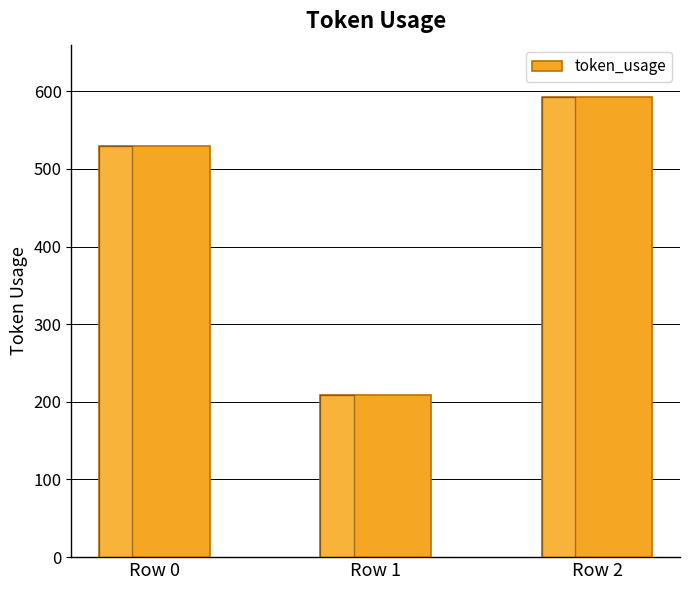

The chart shows a value of 209 at Row 1. True or false?

True